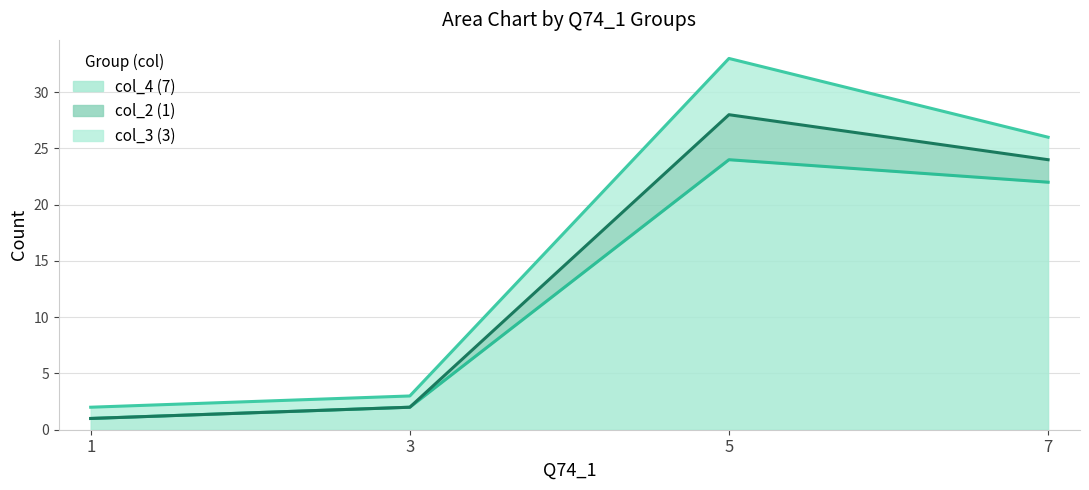

At which category does col_2 (1) reach its first local peak?

5